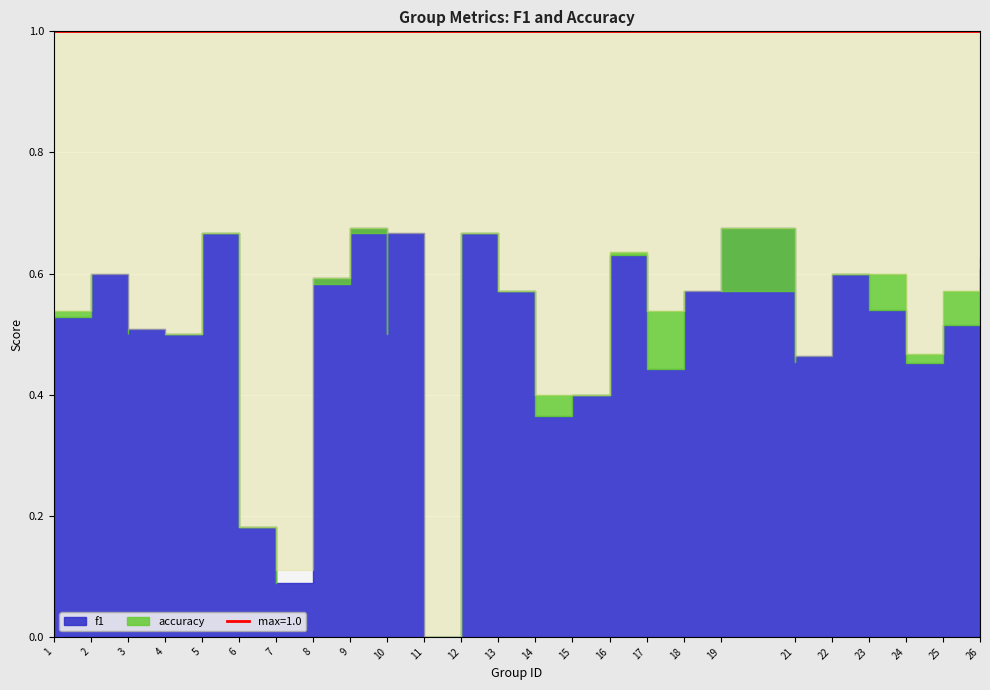

List the series in order of their overall mean, lowest first.

f1, accuracy